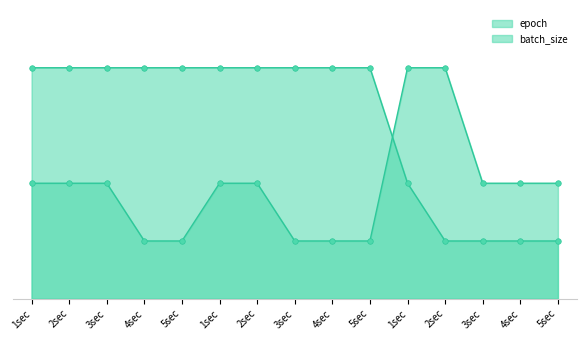

How many data points does each series have?

15